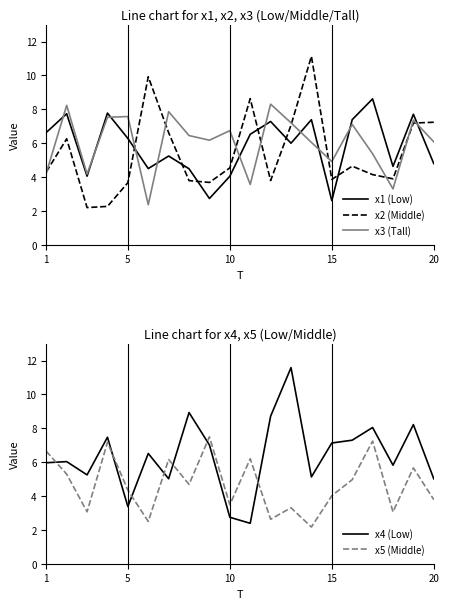

What is the maximum value for x1 (Low)?

8.6